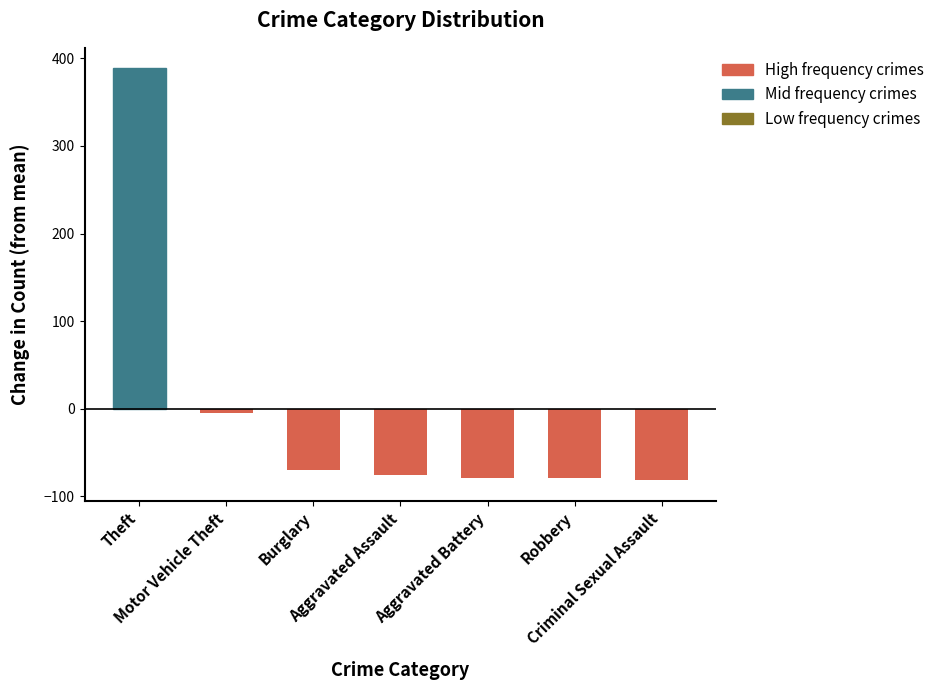

What is the difference between the maximum and second lowest values?

467.3